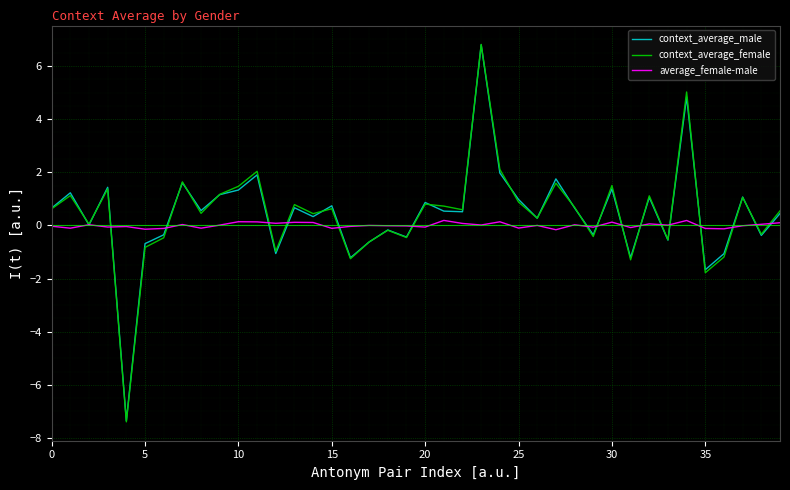

True or false: context_average_female and context_average_male intersect in this chart.

True